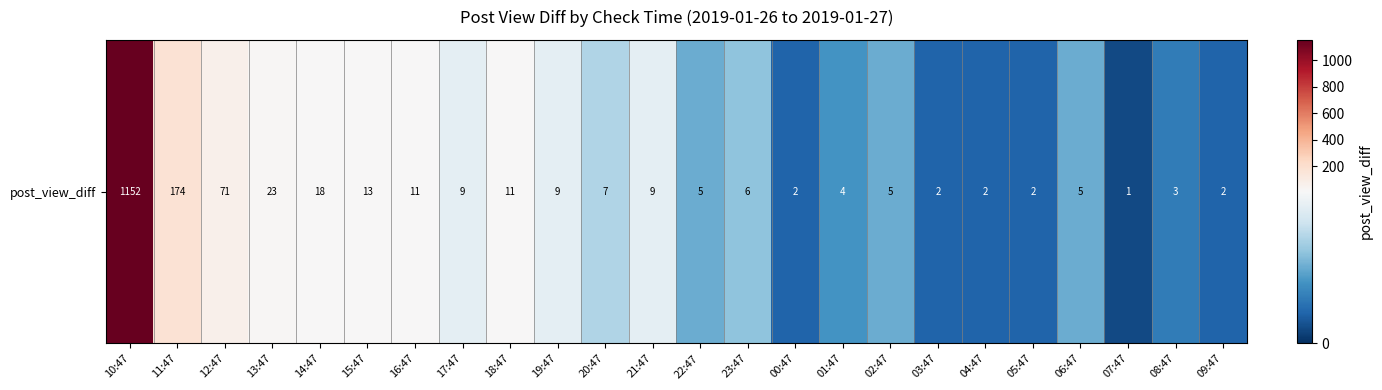

What is the maximum value shown in the chart?

1152